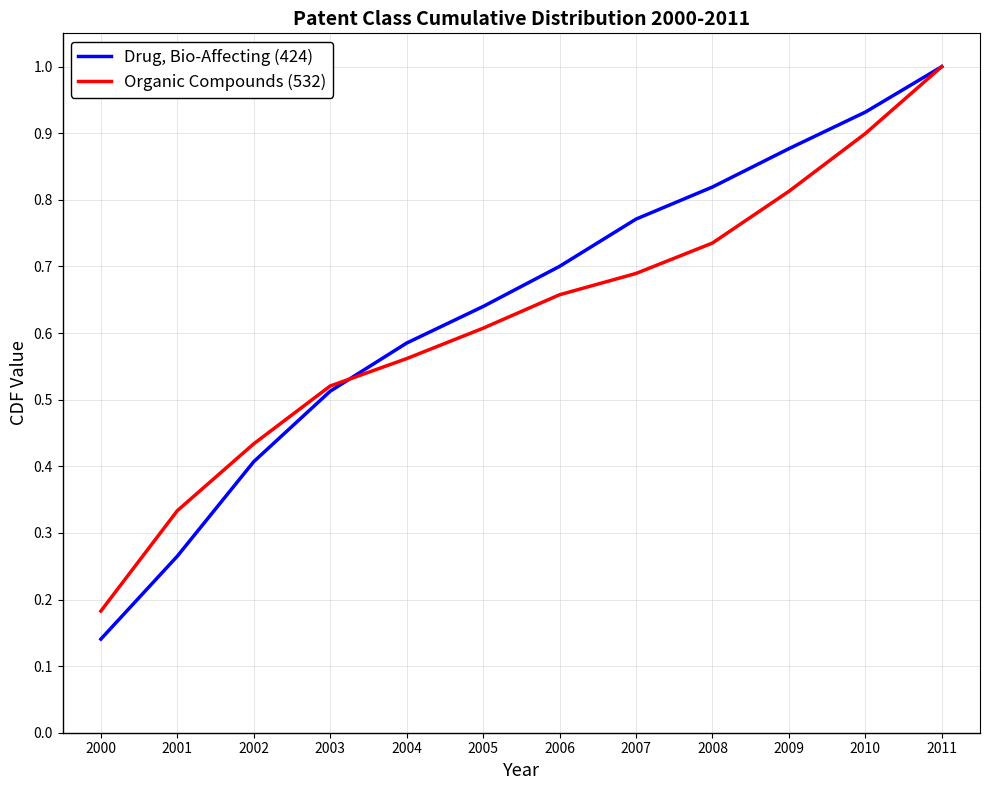

List the series in order of their overall mean, highest first.

Drug, Bio-Affecting (424), Organic Compounds (532)